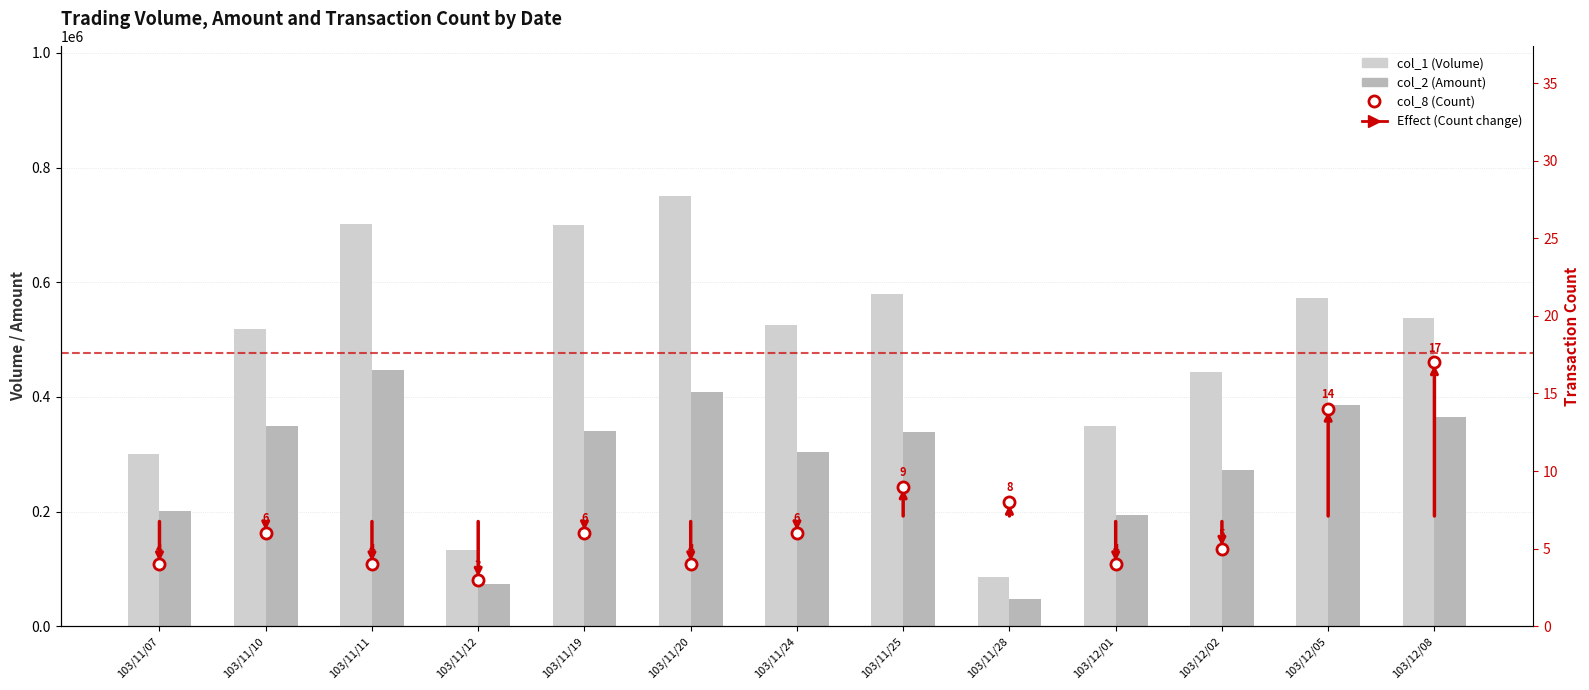

Where does the col_1 (Volume) series first go above 525000?

103/11/11